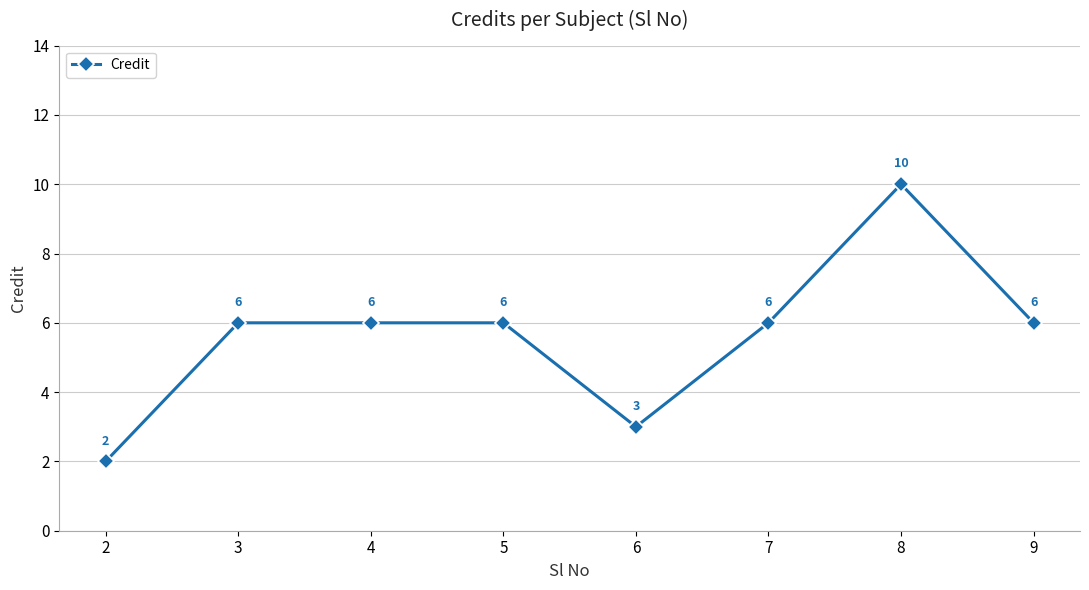

What is the difference between the values at 7 and 8?

4